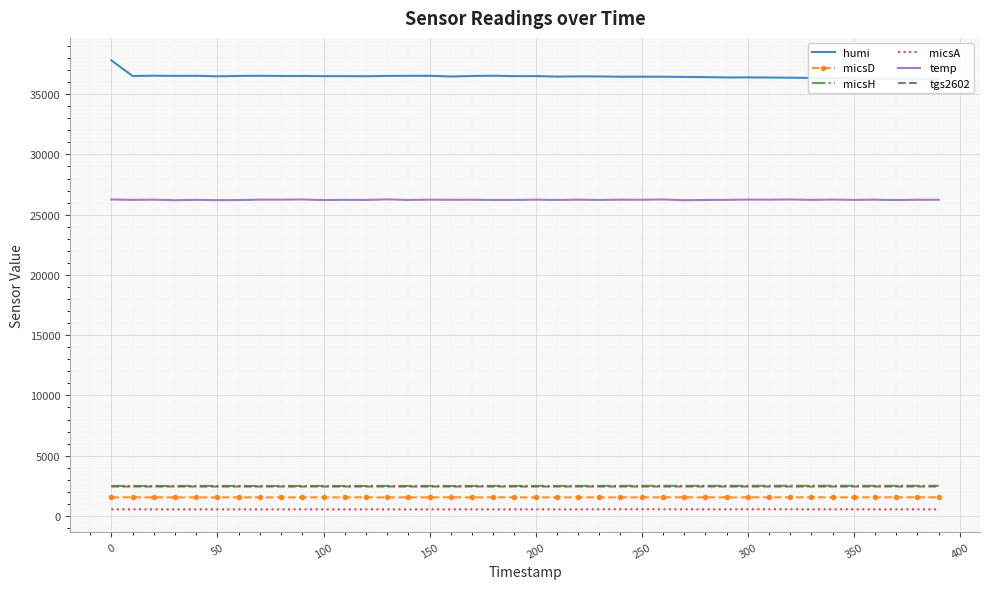

The temp series shows 12863 at 300. True or false?

False